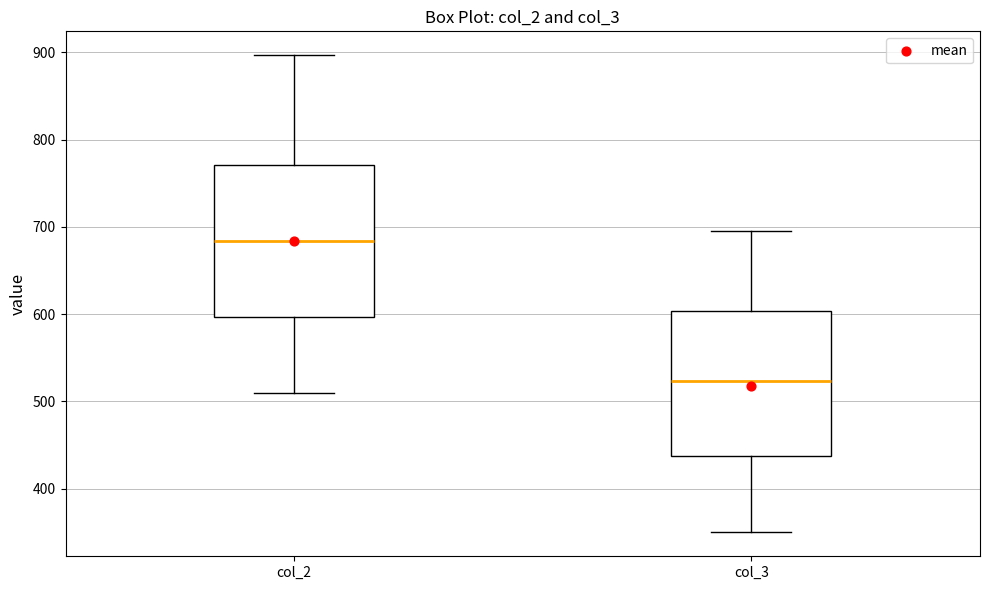

Which box has the highest median line?

col_2